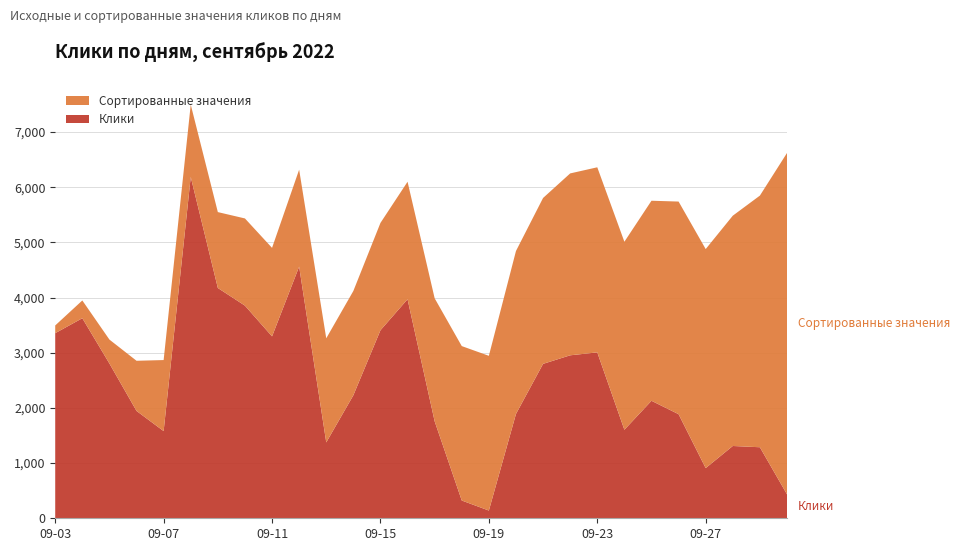

Reading right to left, what are all the values shown in this chart?

Клики: 434	1287	1310	909	1886	2129	1604	3006	2953	2798	1890	140	322	1757	3969	3407	2229	1375	4560	3296	3853	4173	6185	1580	1945	2804	3625	3354
Сортированные значения: 6185	4560	4173	3969	3853	3625	3407	3354	3296	3006	2953	2804	2798	2229	2129	1945	1890	1886	1757	1604	1580	1375	1310	1287	909	434	322	140